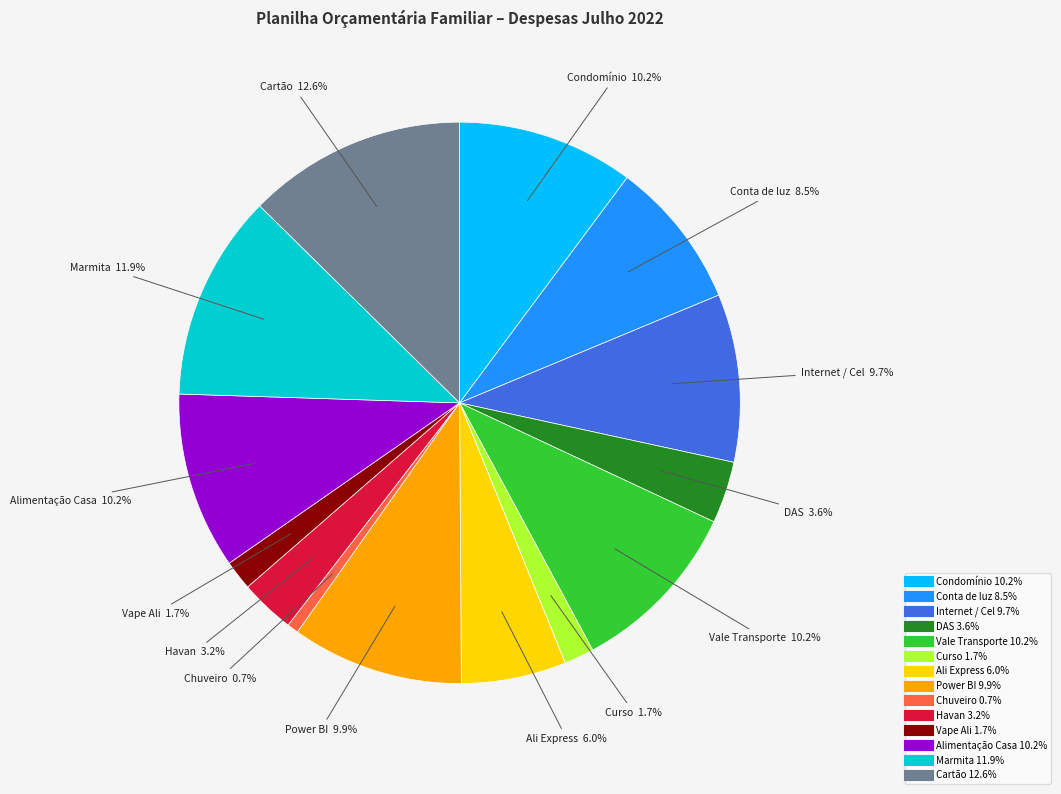

What is the total percentage of Cartão and Vape Ali?

14.3%